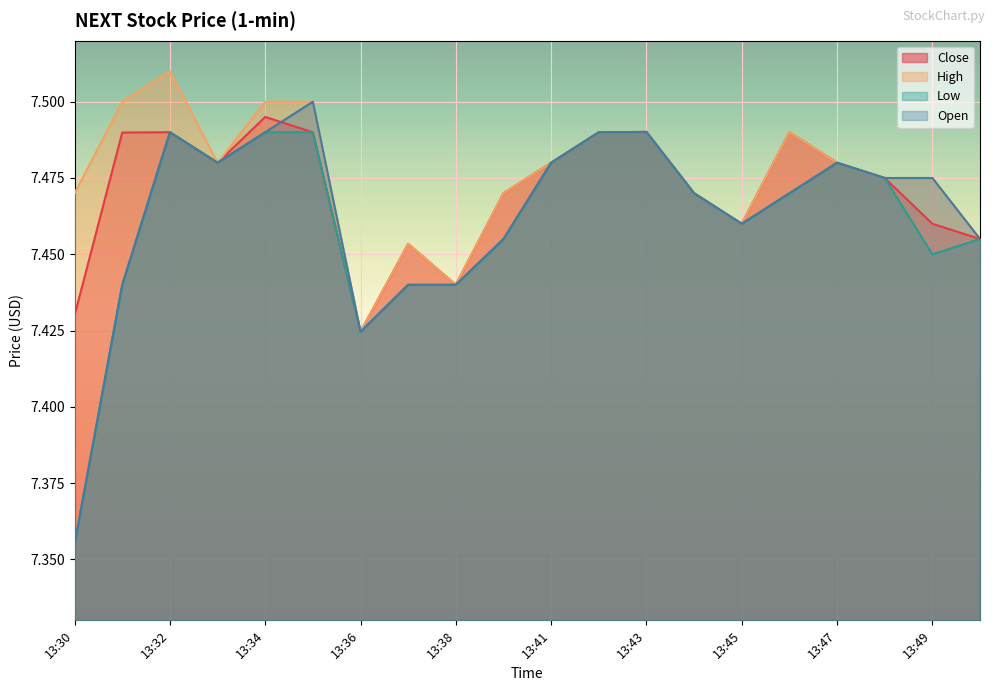

True or false: High and Close intersect in this chart.

False